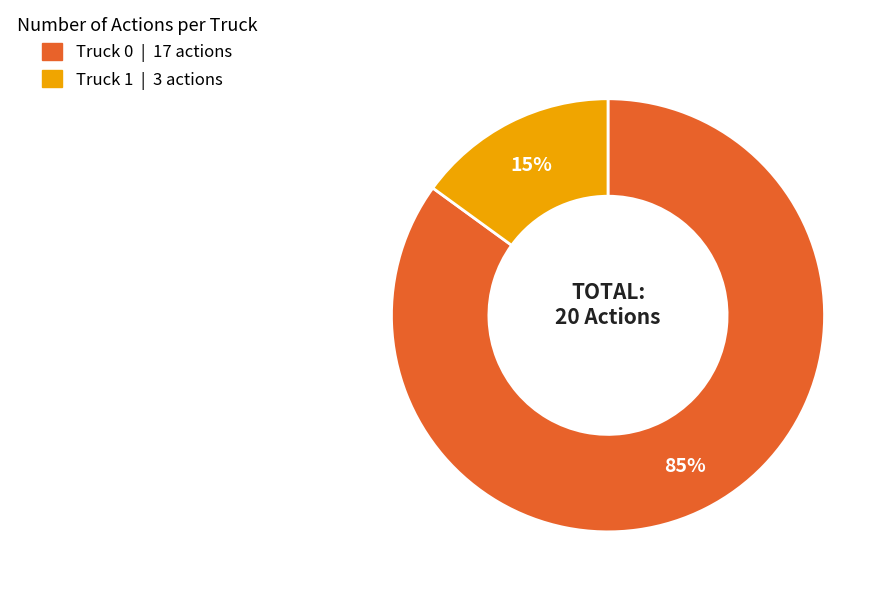

To the nearest percent, what is the difference between the Truck 0 and Truck 1 slice percentages?

70%